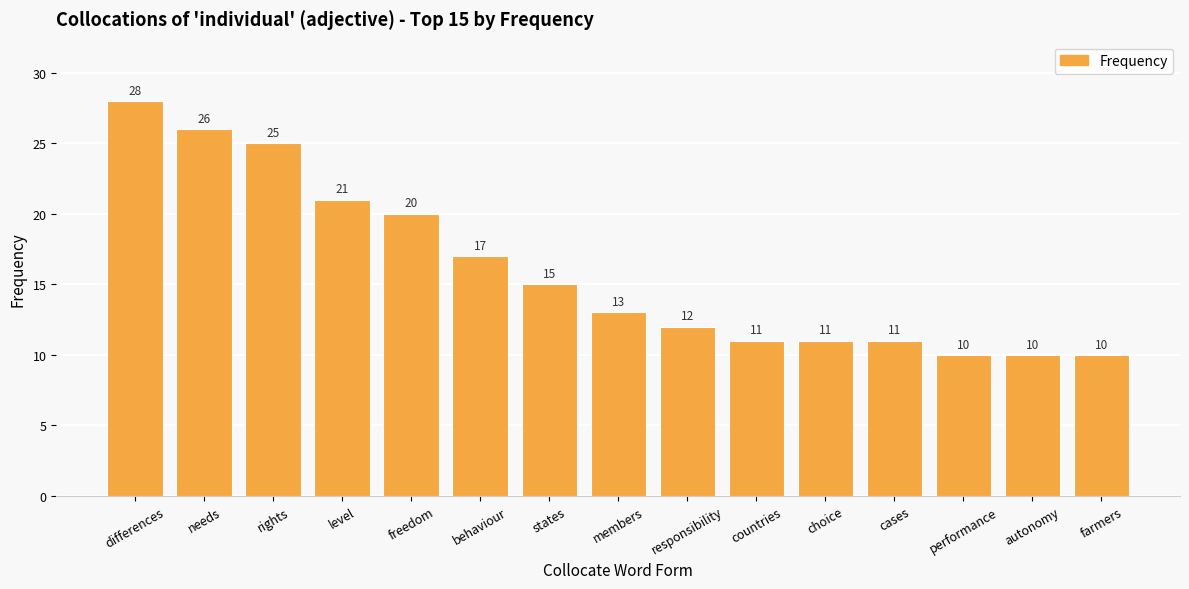

Which has a higher value, autonomy or freedom?

freedom